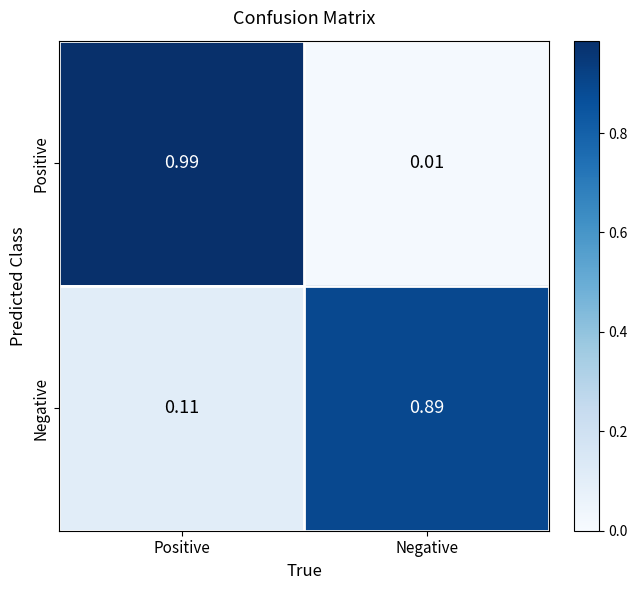

At which label does Negative reach its peak?

Negative